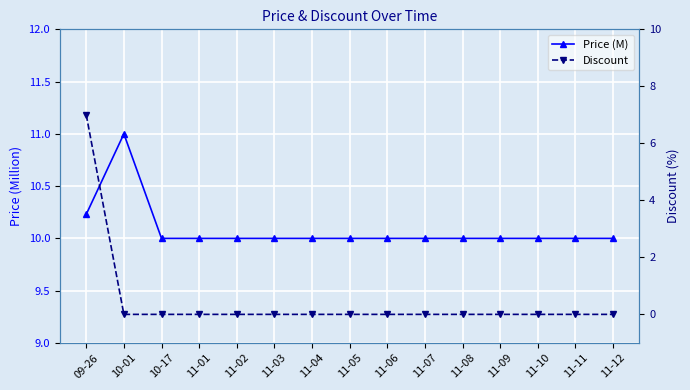

Which category has the lowest value in the Discount series?

10-01